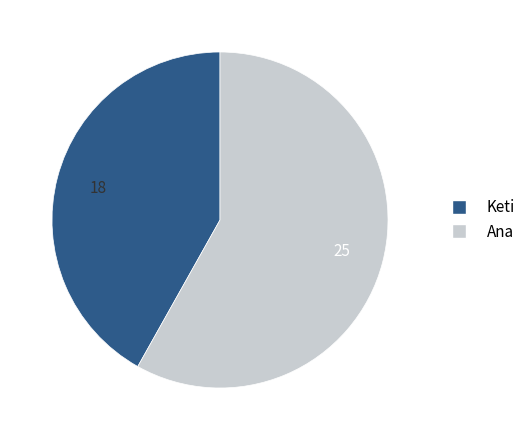

True or false: Keti accounts for 42% of the total.

True